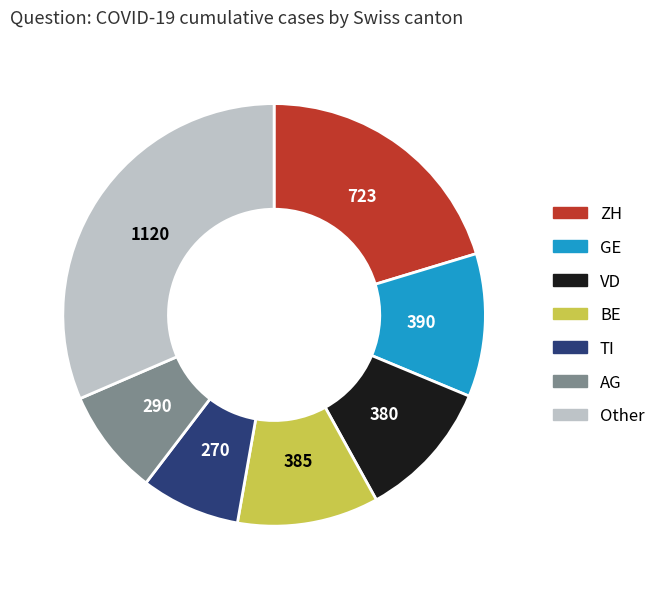

Is there any slice that represents more than half of the pie?

No